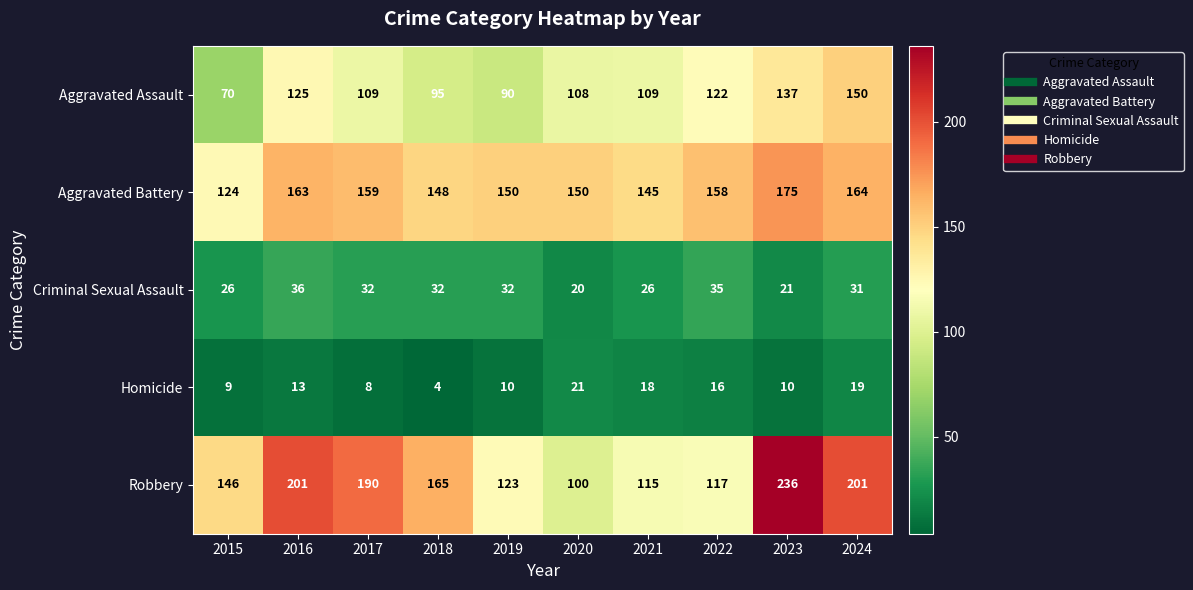

Which series has the widest spread of values?

Robbery